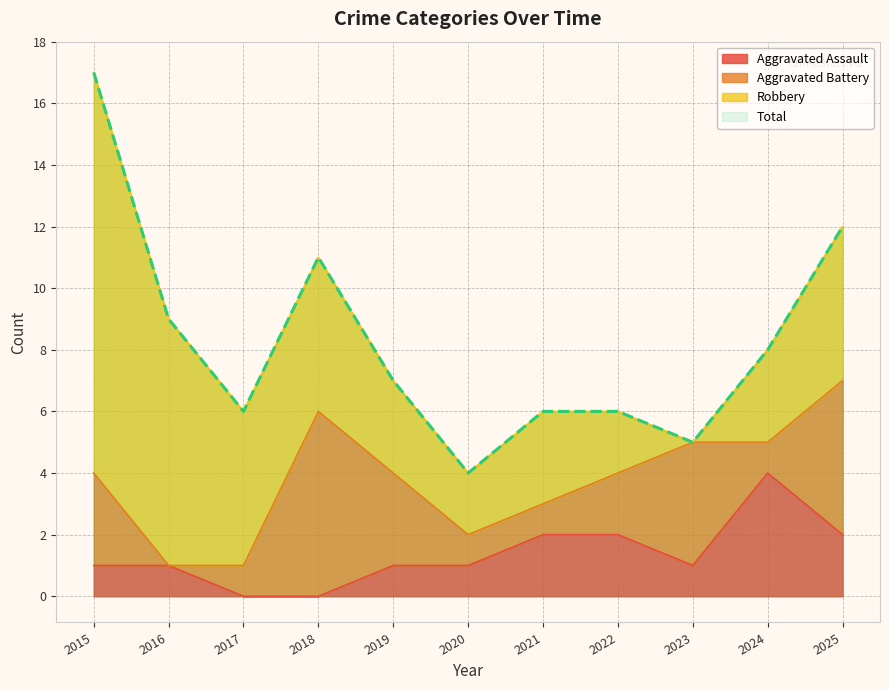

What is the average value of the Aggravated Assault series?

1